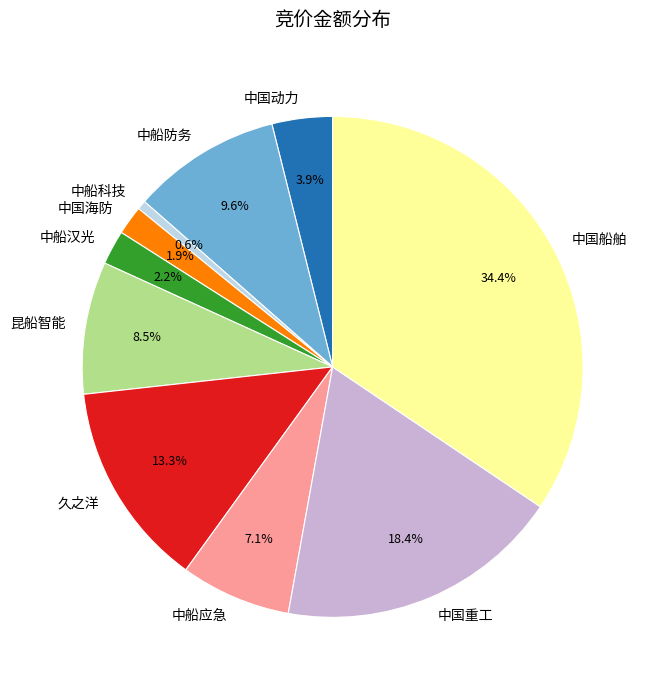

To the nearest percent, what is the average slice percentage?

10%